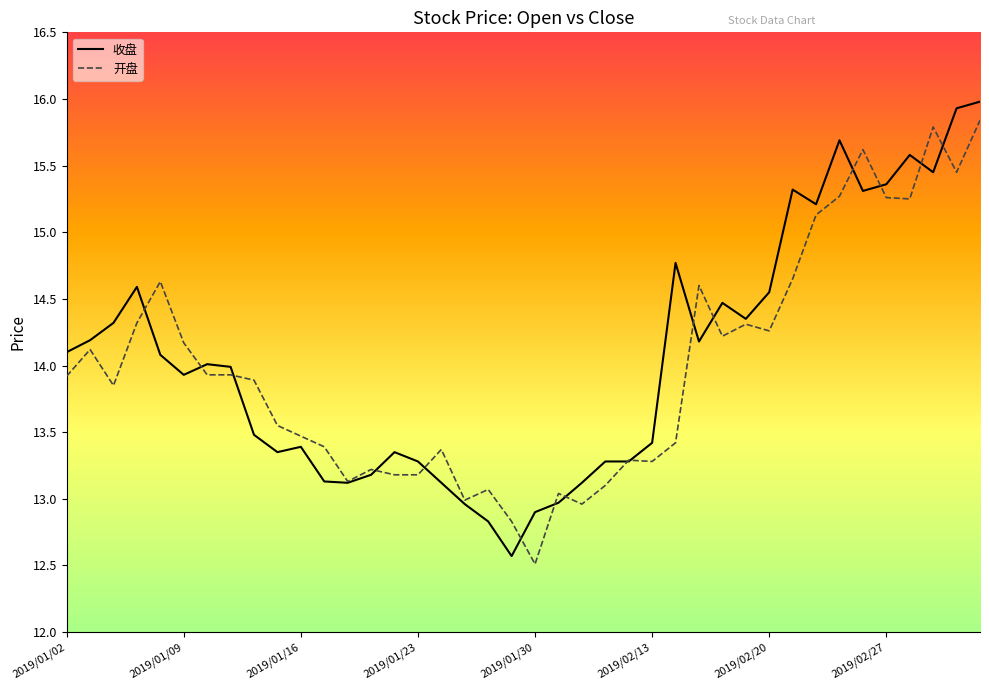

How many lines are shown in the chart?

2